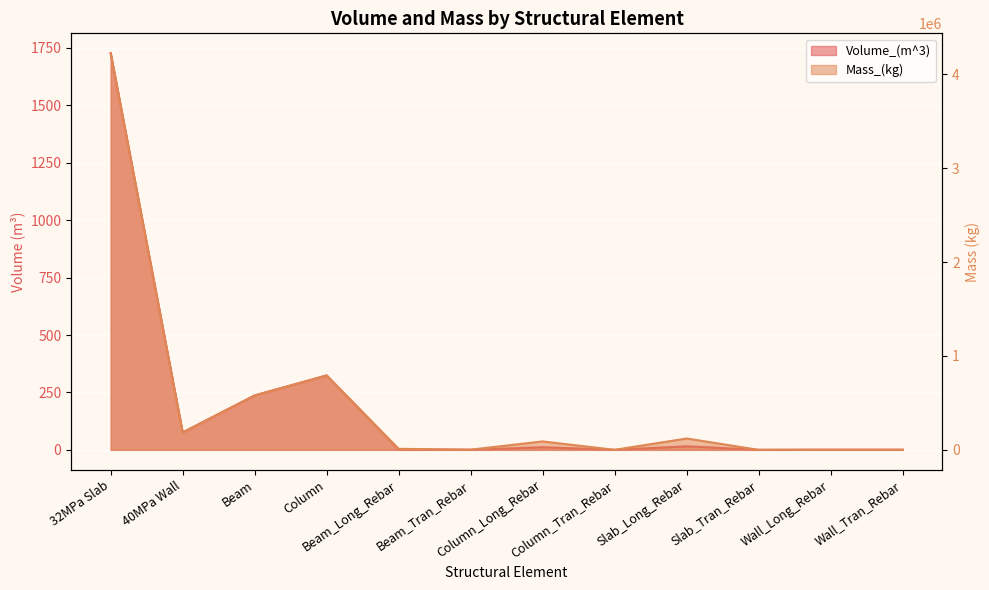

What are all the series names shown in the legend?

Volume_(m^3), Mass_(kg)